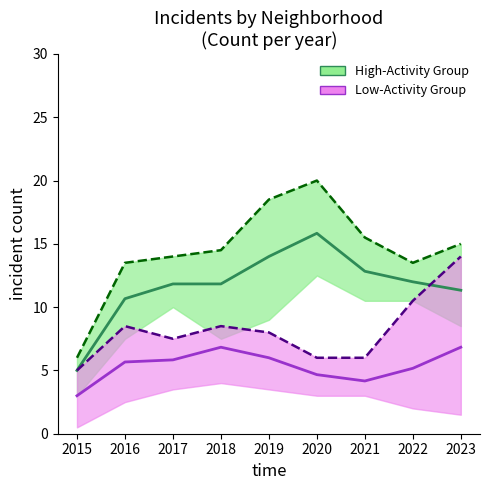

What is the spread (max minus min) of values at 2016?

7.8